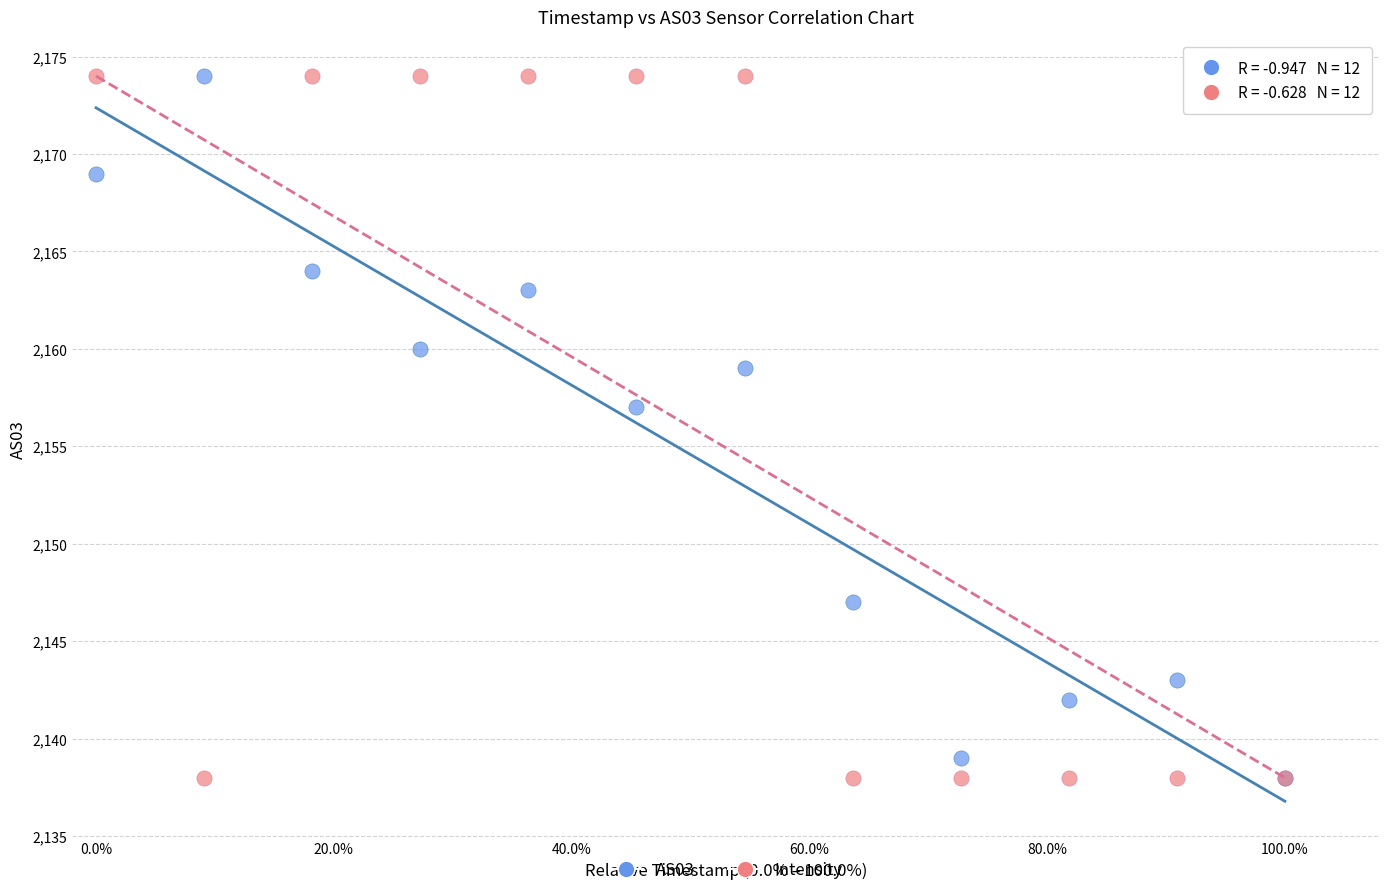

Across all series, what Y value is closest to 2156?

2157